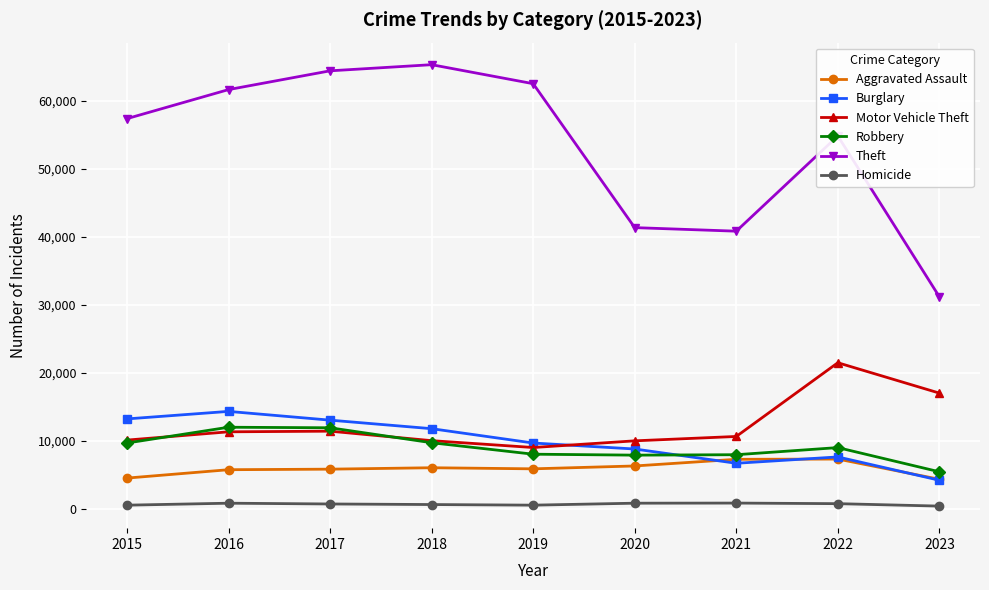

In Theft, how many points are lower than both neighbors (excluding endpoints)?

1